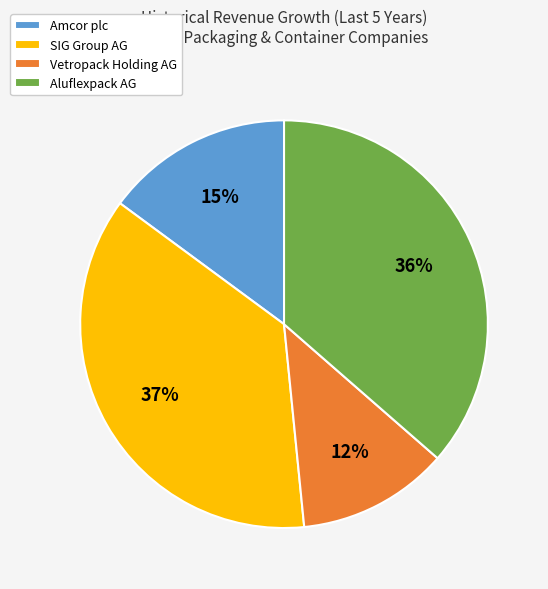

Count the number of slices in the pie.

4